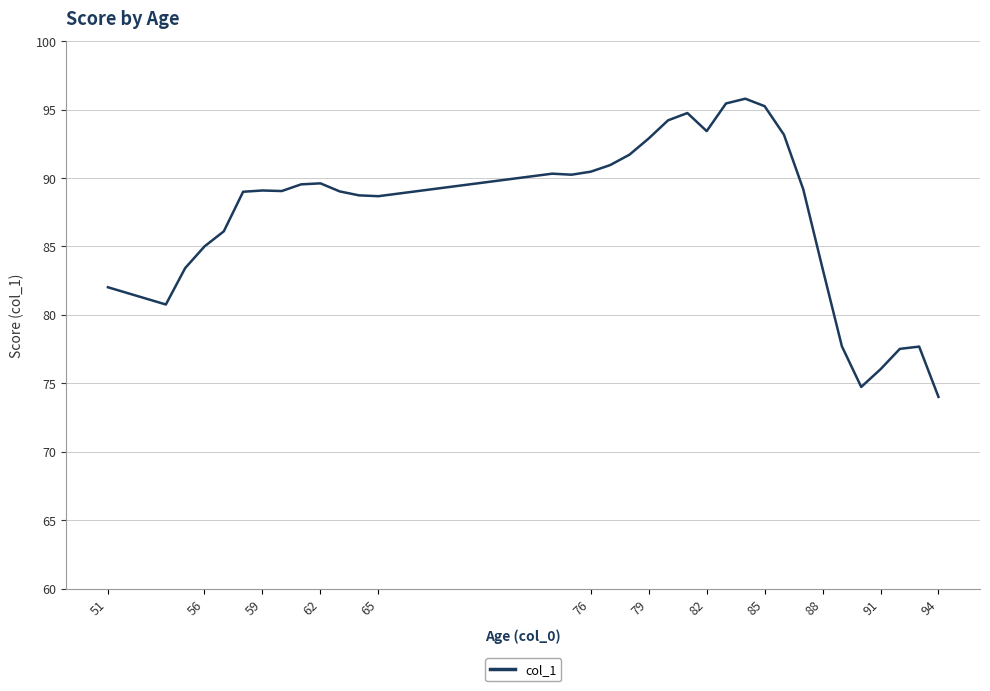

What is the minimum value shown in the chart?

74.0